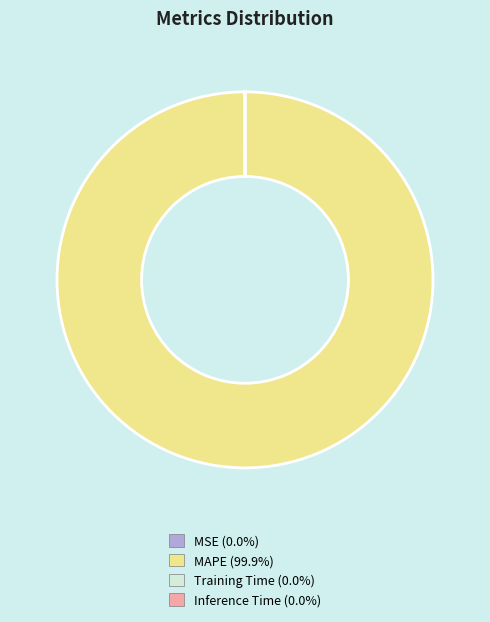

Is it true that MAPE is 86% of the pie?

False